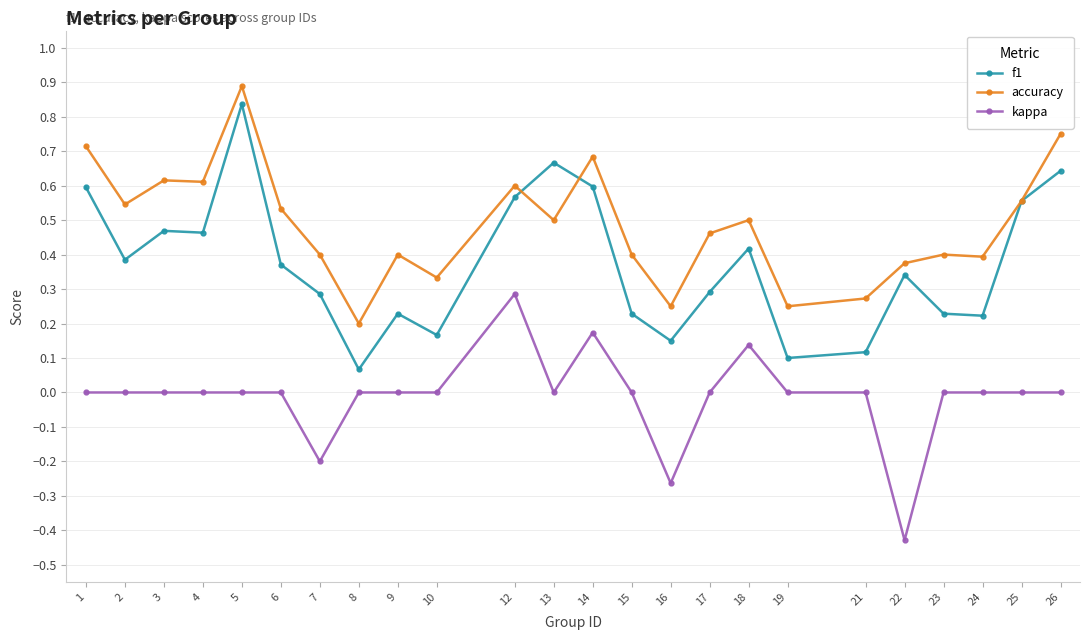

Which series changed the most between 10 and 13?

f1